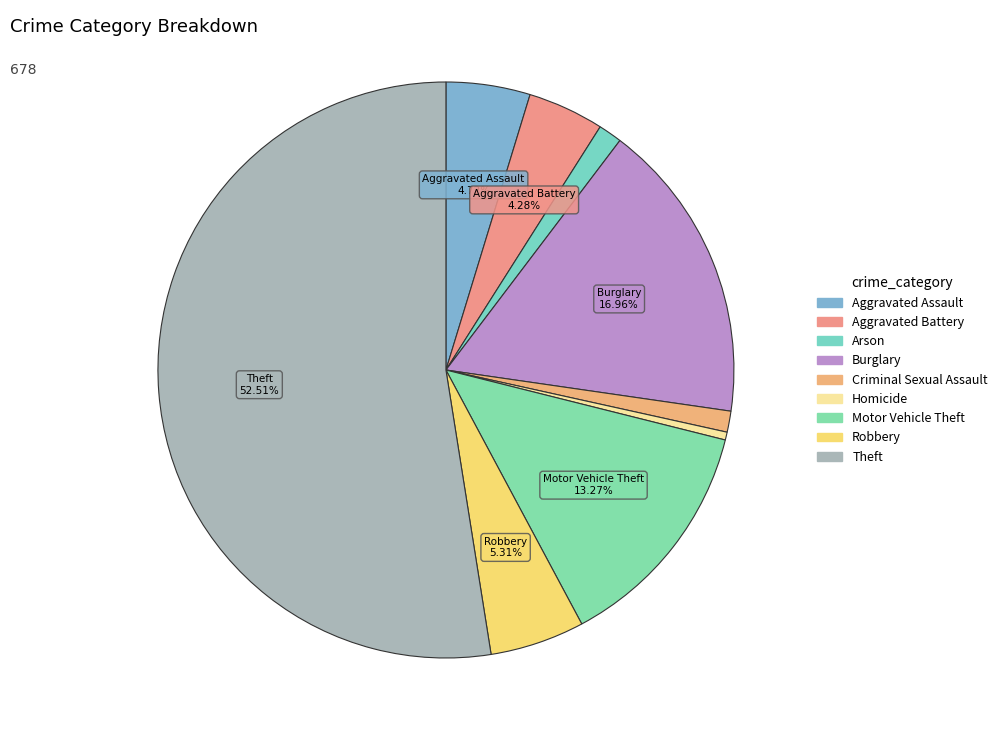

How many slices are in this pie chart?

9